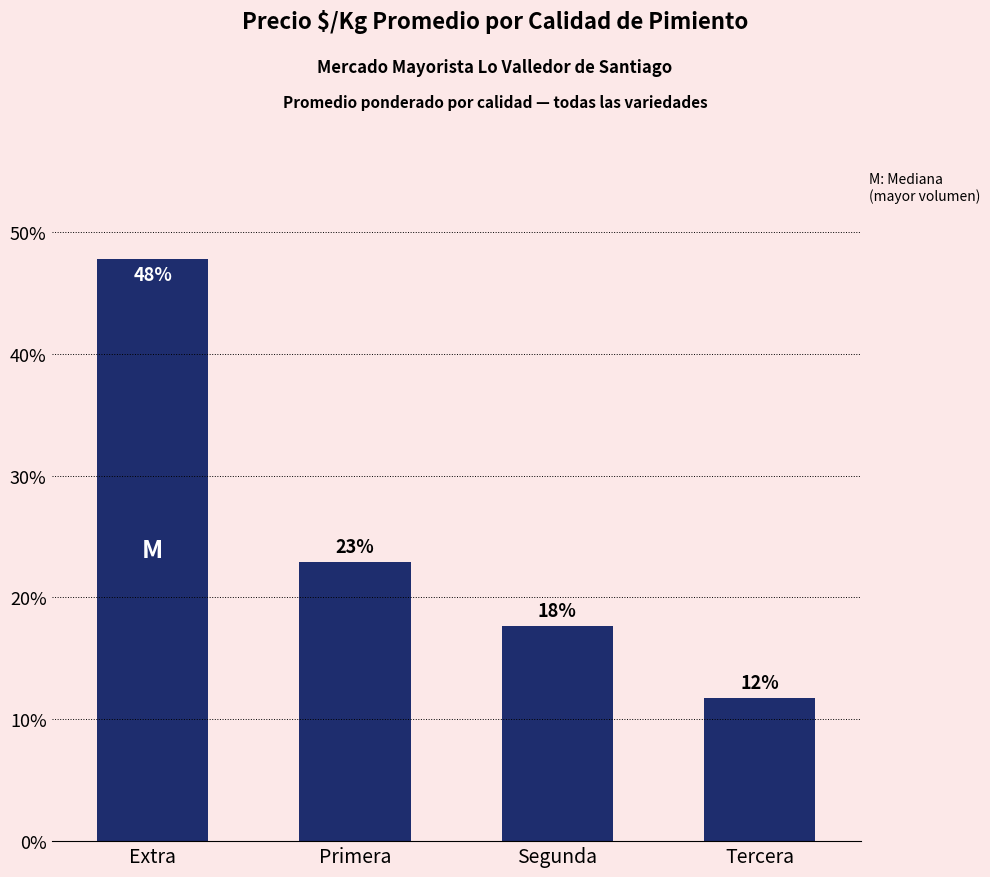

The chart shows a value of 11.5 at Primera. True or false?

False